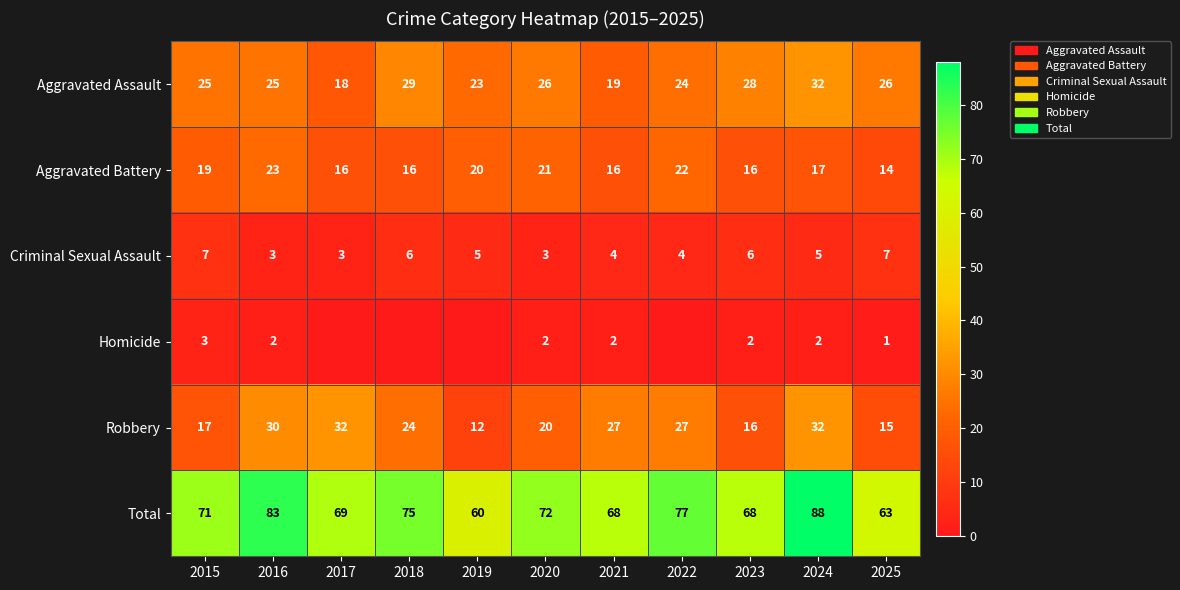

Is it true that Aggravated Assault equals 15 at 2015?

False